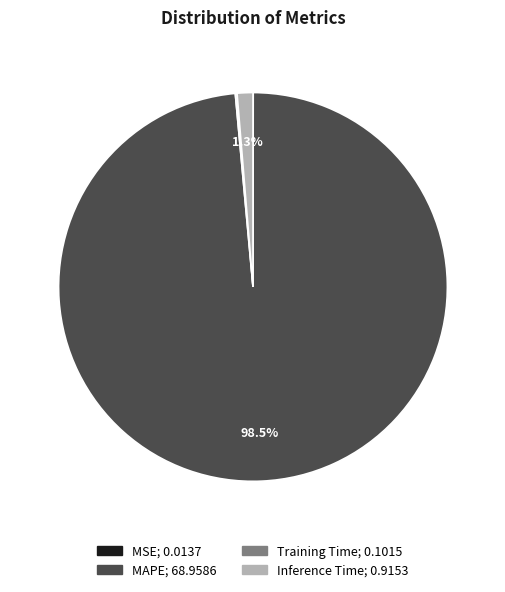

Is the sum of MAPE and Inference Time greater than half?

Yes